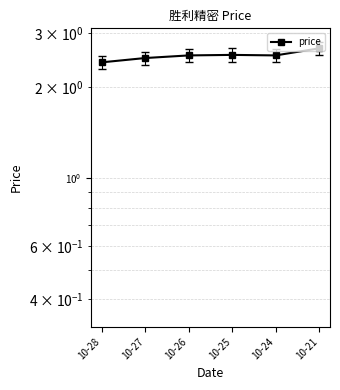

Reading left to right, list all the values displayed in this chart.

2.4	2.5	2.5	2.5	2.5	2.7